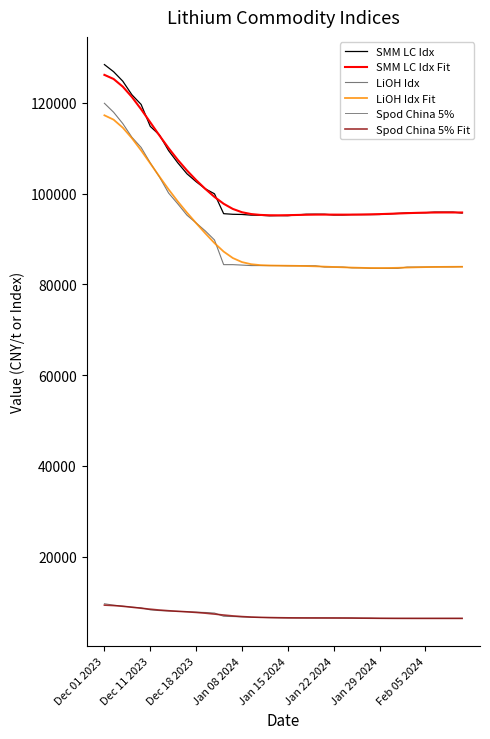

In SMM LC Idx Fit, how many points are higher than both neighbors (excluding endpoints)?

2